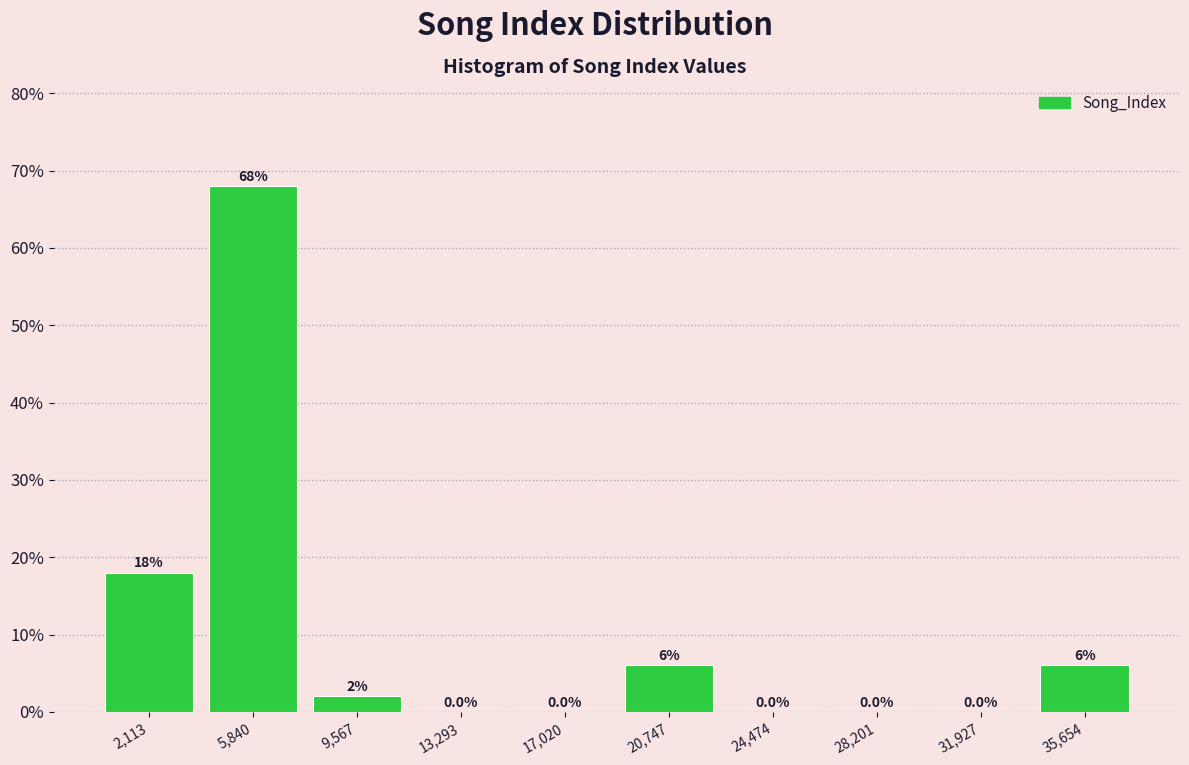

How tall is the bar that spans 34000 to 37500 on the x-axis? The bar edges are not printed on the chart, so give them approximately, as read against the axis.

6.0